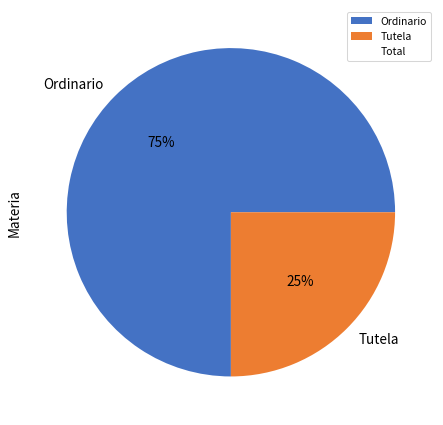

The Ordinario slice represents 81% of the pie. True or false?

False